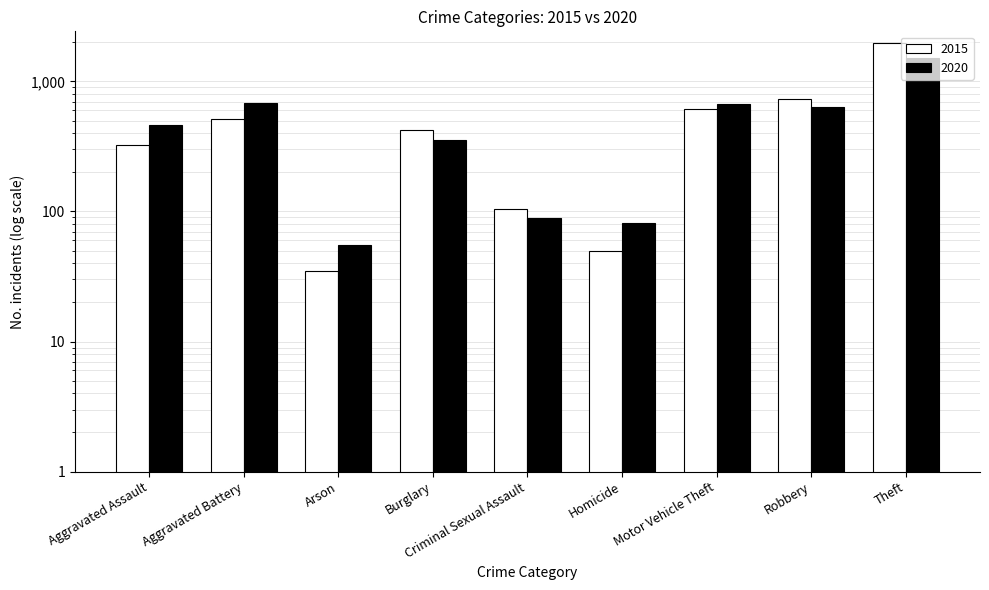

Read the 2020 value at Aggravated Battery.

686